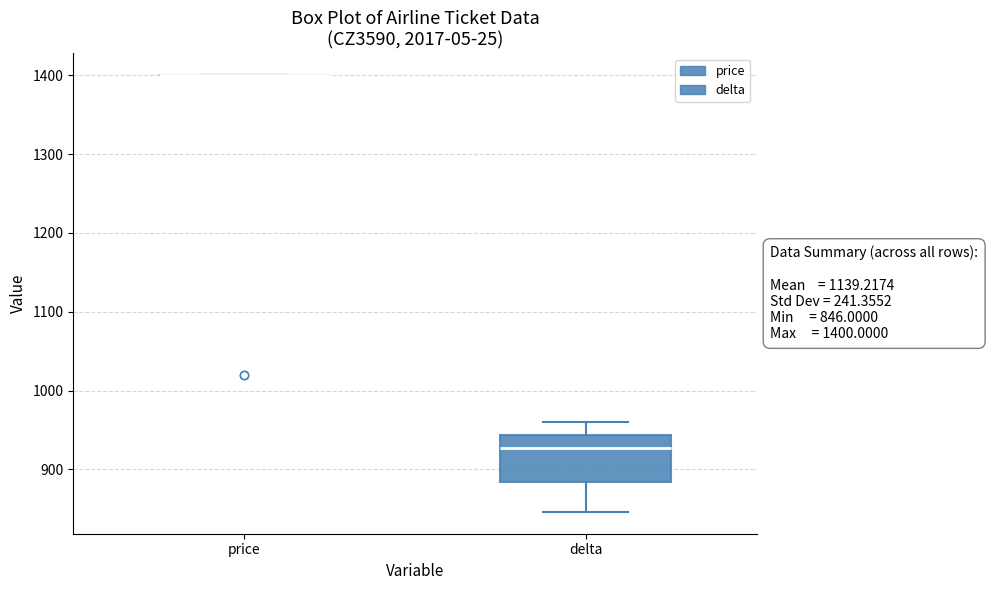

Which box is the tallest, from its lower edge to its upper edge?

delta